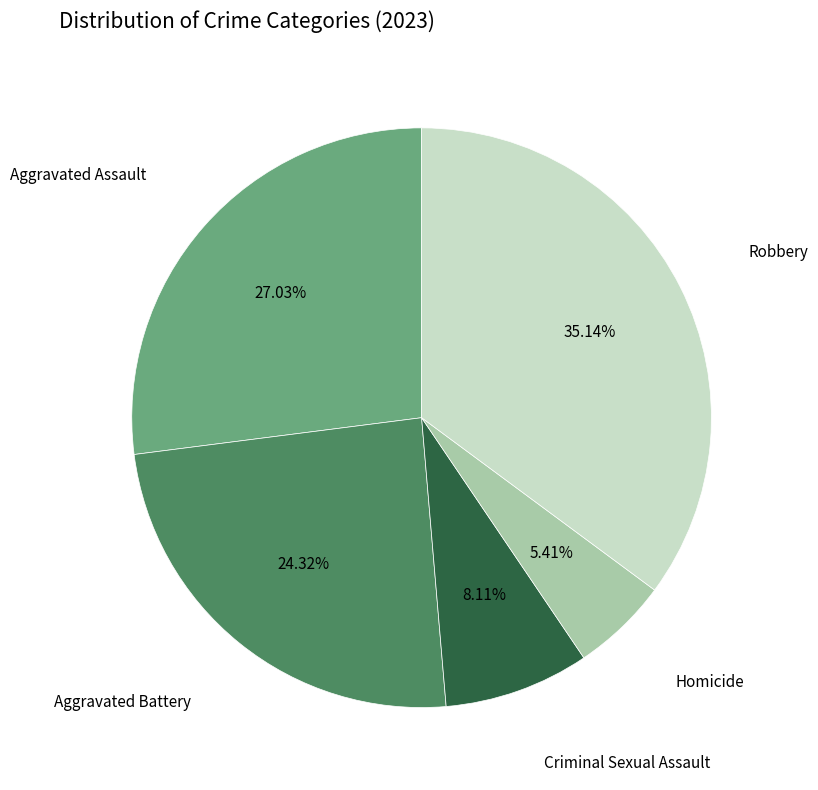

Is there any slice that represents more than half of the pie?

No